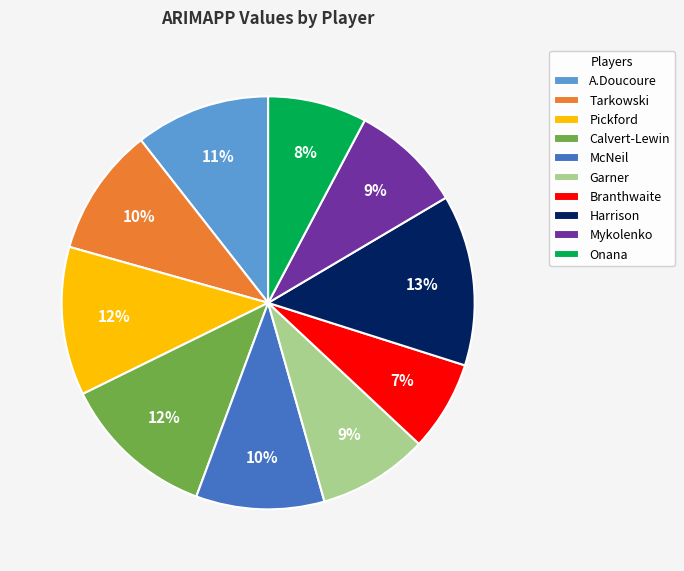

What percentage is the Tarkowski slice, to the nearest percent?

10%